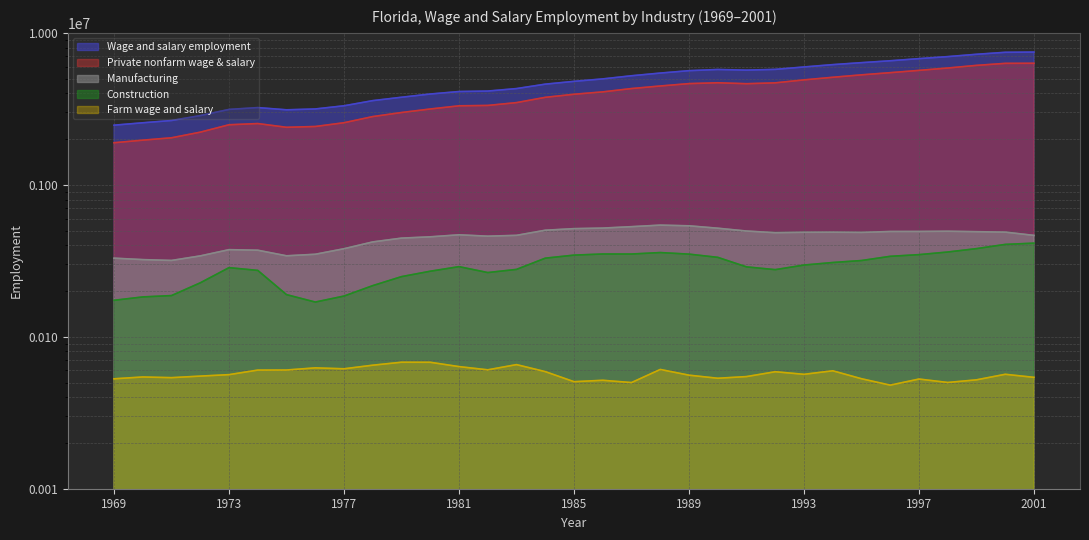

What is the average value of the Farm wage and salary series?

57144